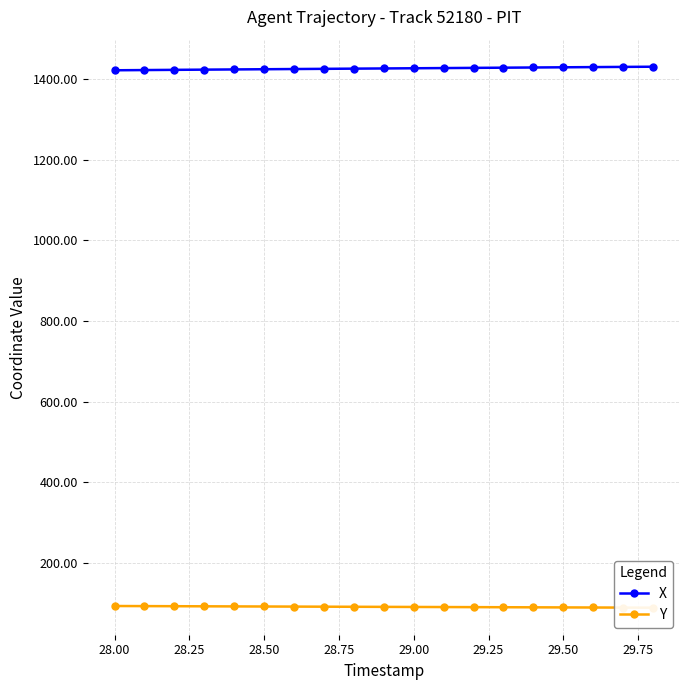

True or false: X and Y cross at least once.

False